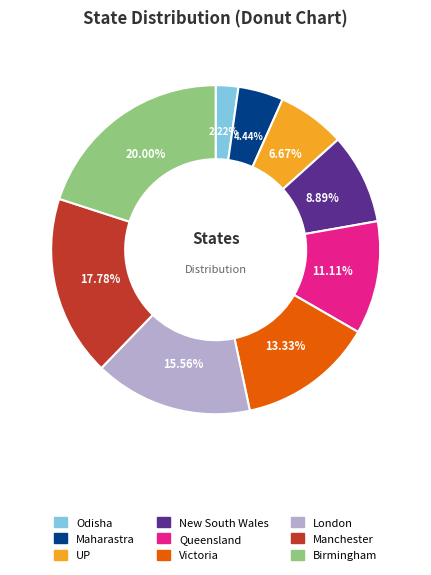

Rank the categories by value from highest to lowest.

Birmingham, Manchester, London, Victoria, Queensland, New South Wales, UP, Maharastra, Odisha